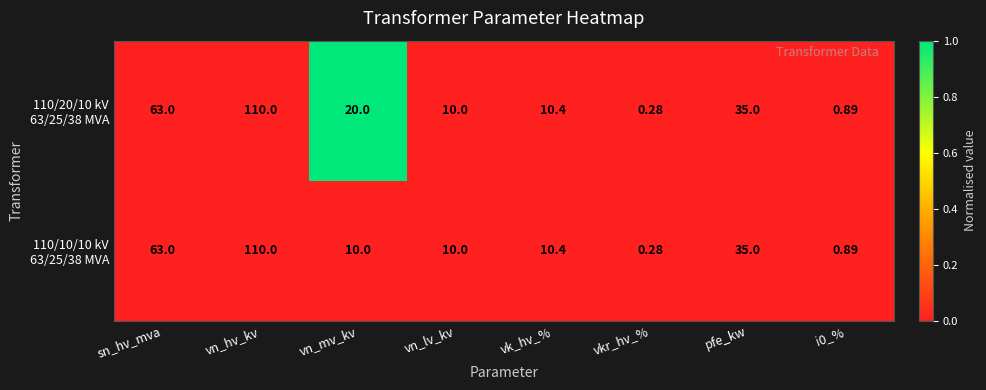

Which label corresponds to the largest value in the chart?

vn_hv_kv